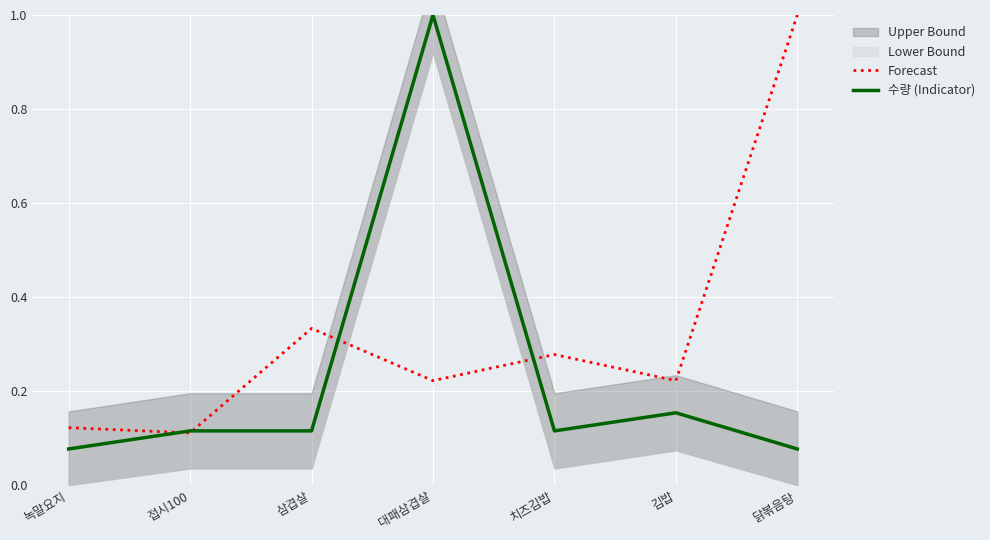

Reading left to right, list all the values displayed in this chart.

Forecast: 녹말요지=0.1	접시100=0.1	삼겹살=0.3	대패삼겹살=0.2	치즈김밥=0.3	김밥=0.2	닭볶음탕=1.0
수량 (Indicator): 녹말요지=0.1	접시100=0.1	삼겹살=0.1	대패삼겹살=1.0	치즈김밥=0.1	김밥=0.2	닭볶음탕=0.1